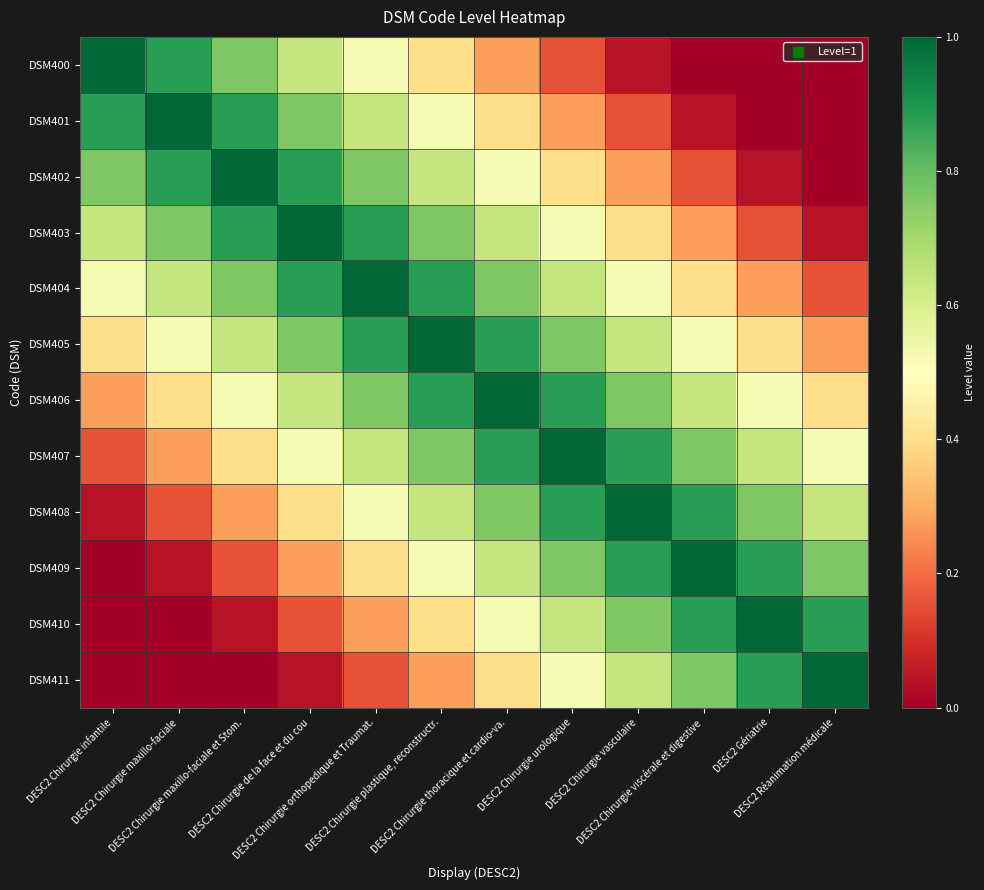

Which series has the largest total across all categories?

DSM405